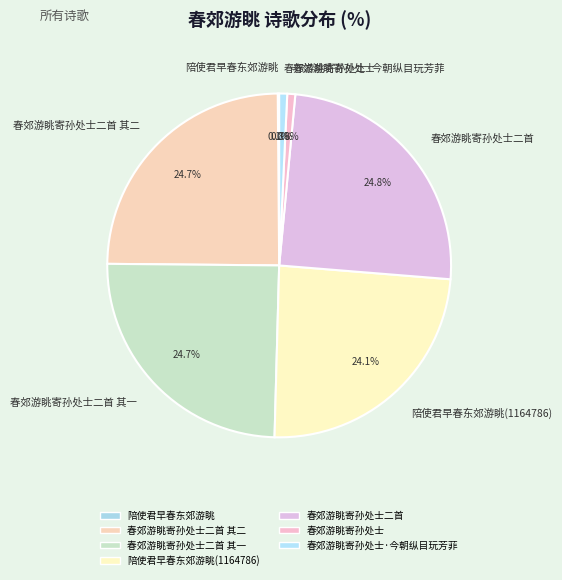

Is there any slice that represents more than half of the pie?

No